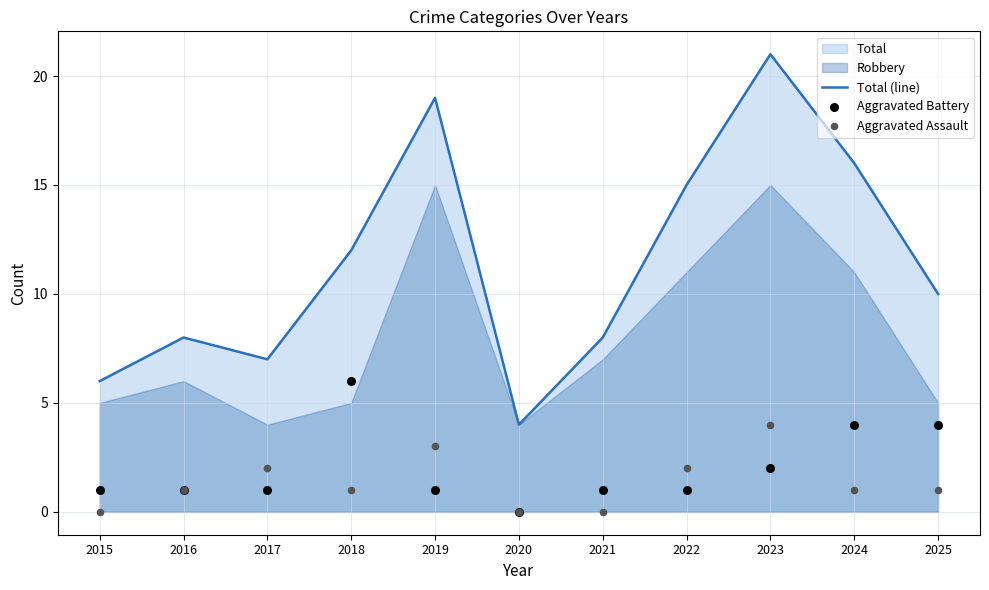

At which category is the sum across all series the highest?

2023